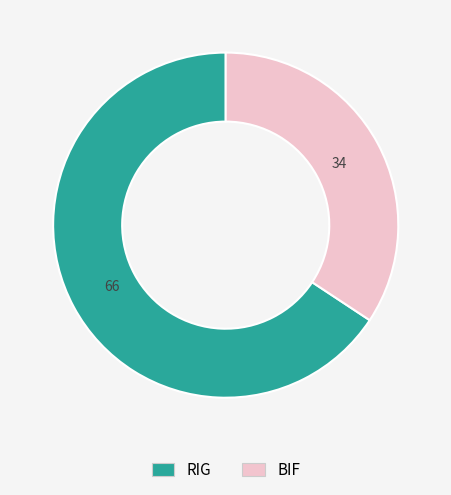

Approximately how many times larger is the value at RIG compared to BIF?

1.9